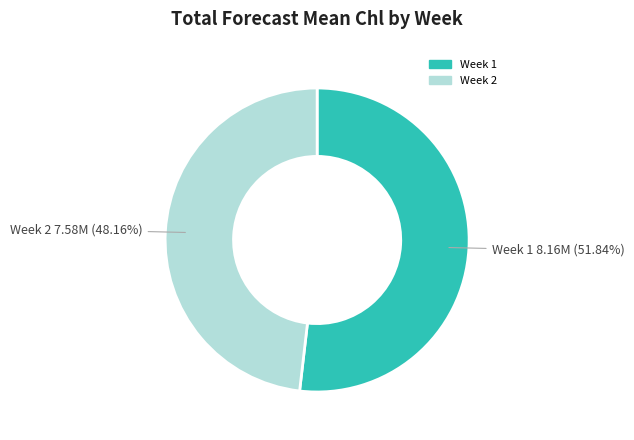

Rank the categories by value from lowest to highest.

Week 2, Week 1